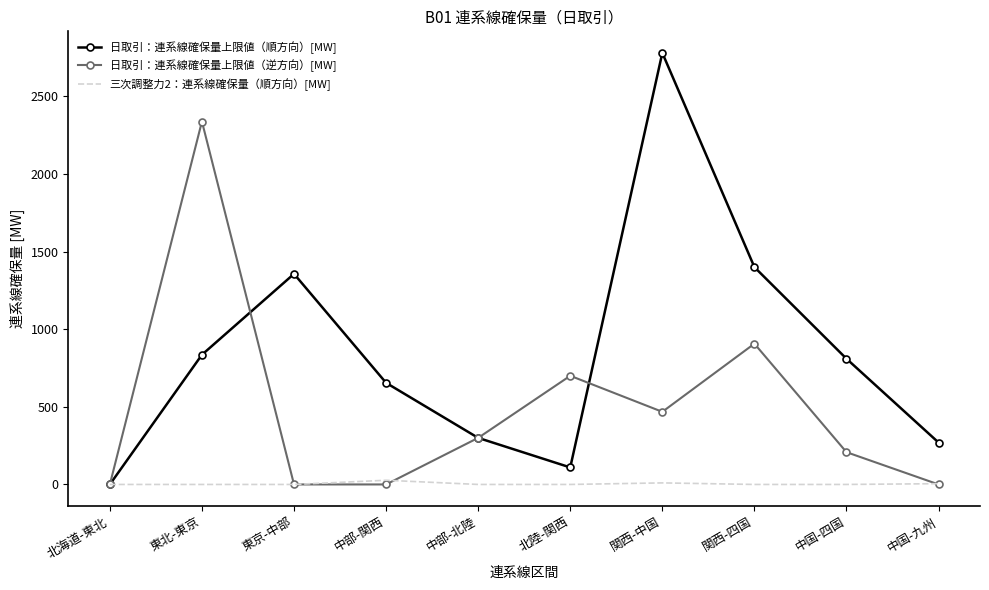

Is the value of 日取引：連系線確保量上限値（順方向）[MW] at 北陸-関西 greater than the value of 日取引：連系線確保量上限値（逆方向）[MW] at 関西-四国?

No